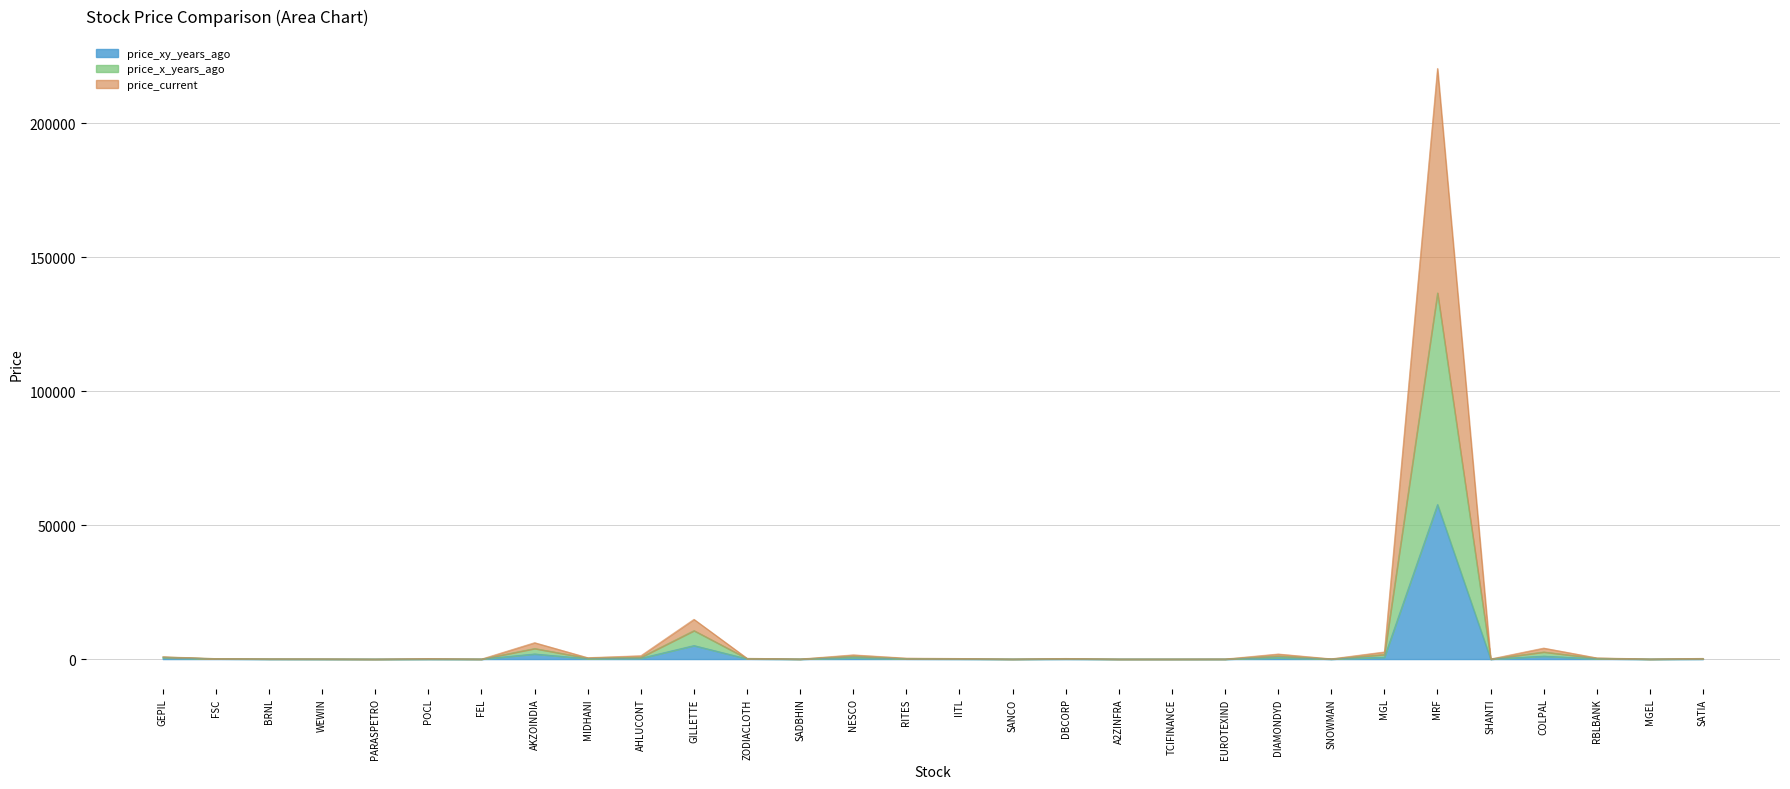

Which series changed the most between AKZOINDIA and COLPAL?

price_x_years_ago